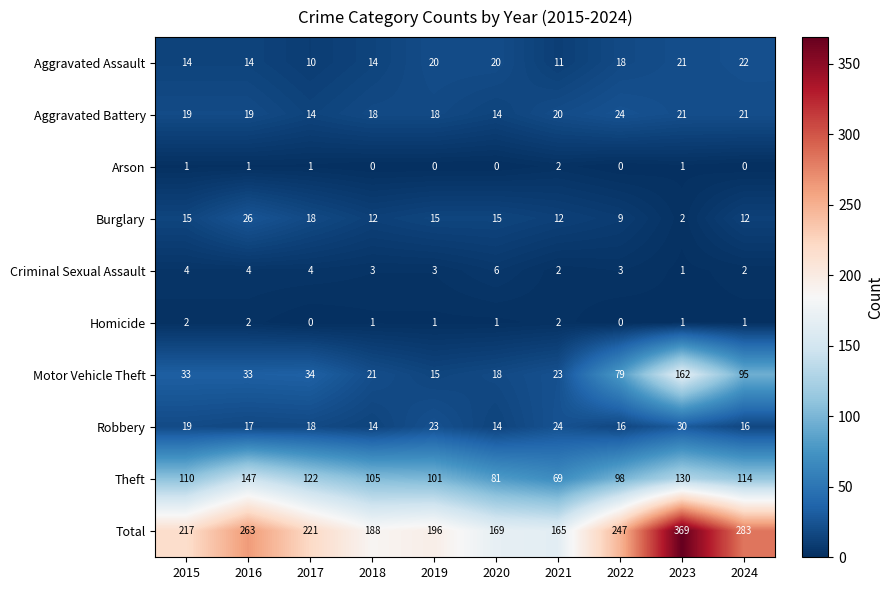

Between 2016 and 2022, which series saw the biggest shift?

Theft